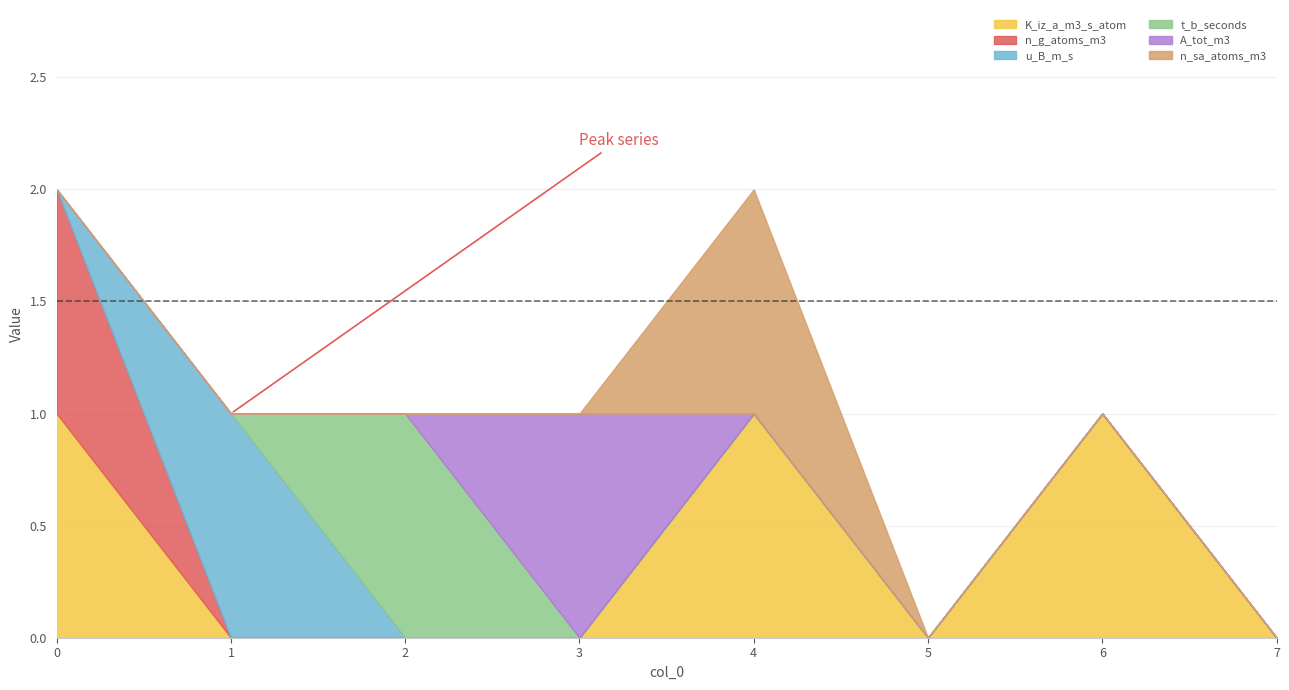

True or false: t_b_seconds has more than 1 points higher than both neighbors.

False